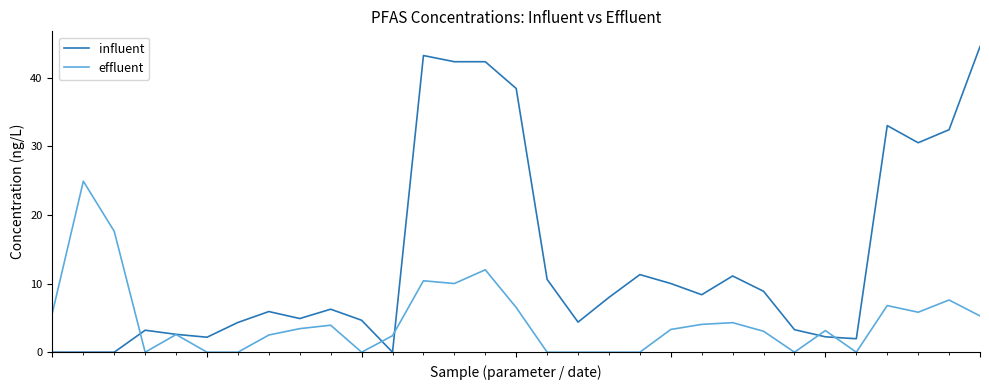

Rank the series by their maximum value, from lowest to highest.

effluent, influent